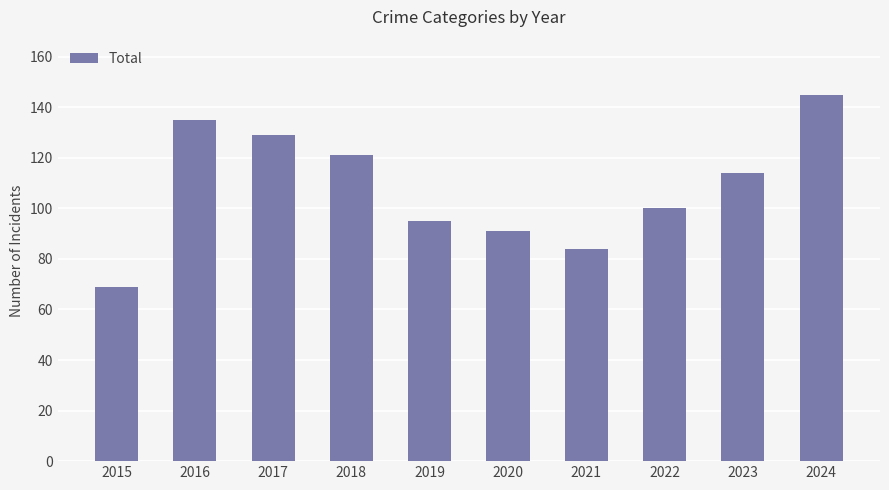

Which label corresponds to the smallest value in the chart?

2015